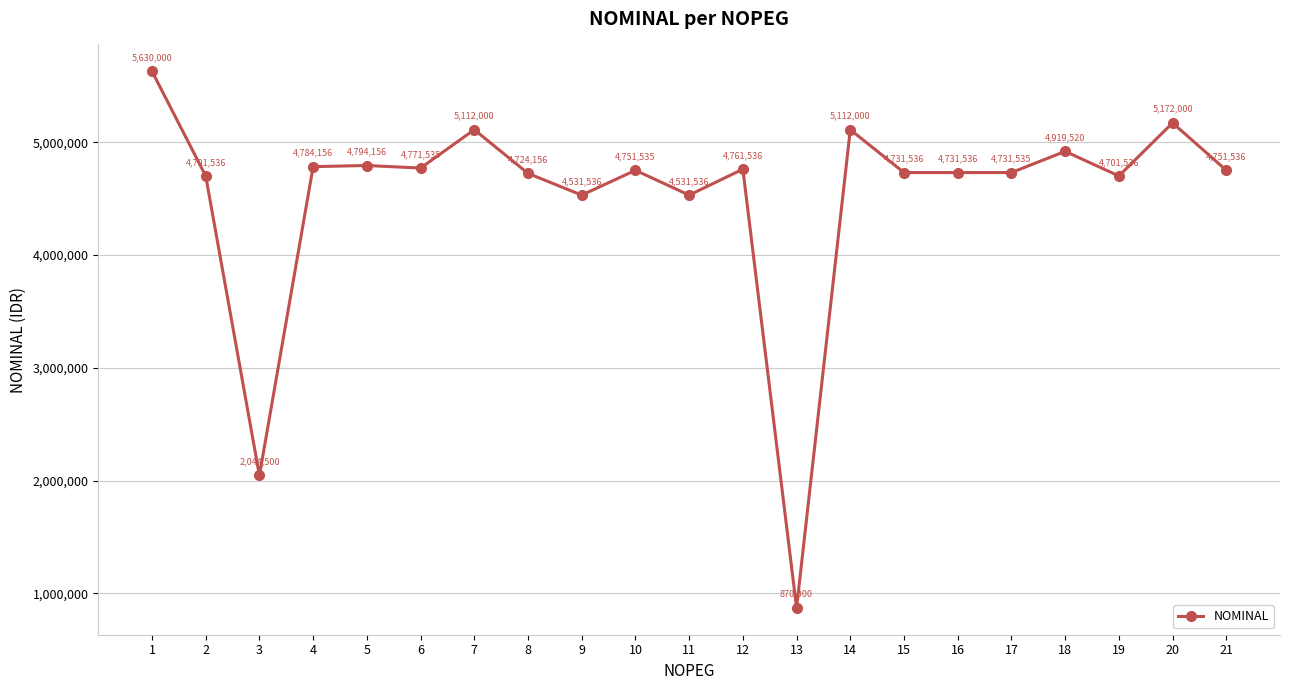

The chart shows a value of 8066977 at 9. True or false?

False